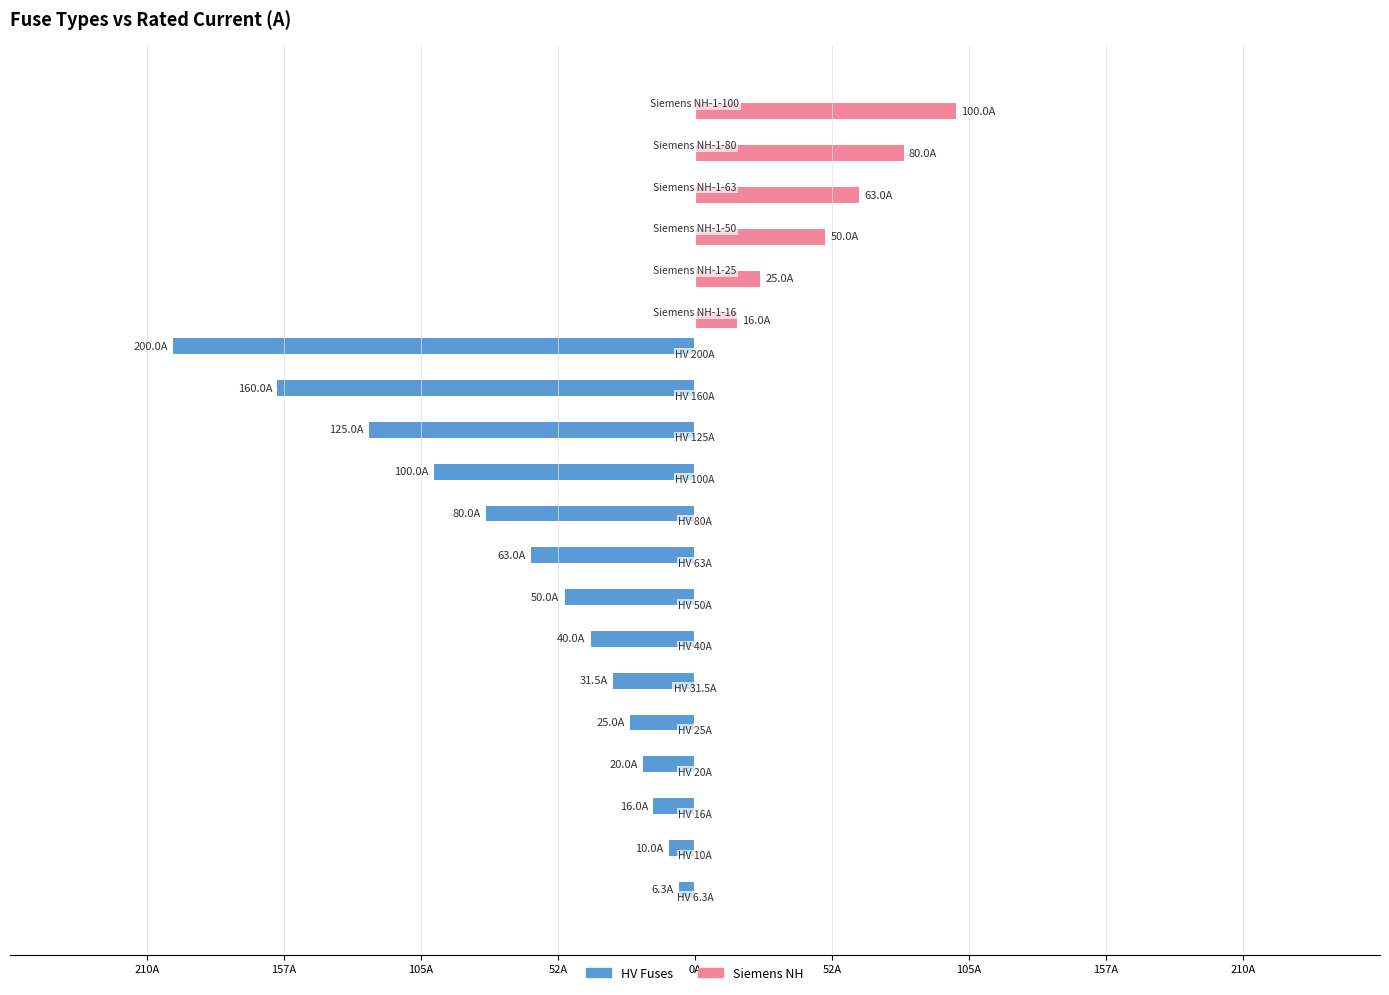

What are all the series names shown in the legend?

HV Fuses, Siemens NH